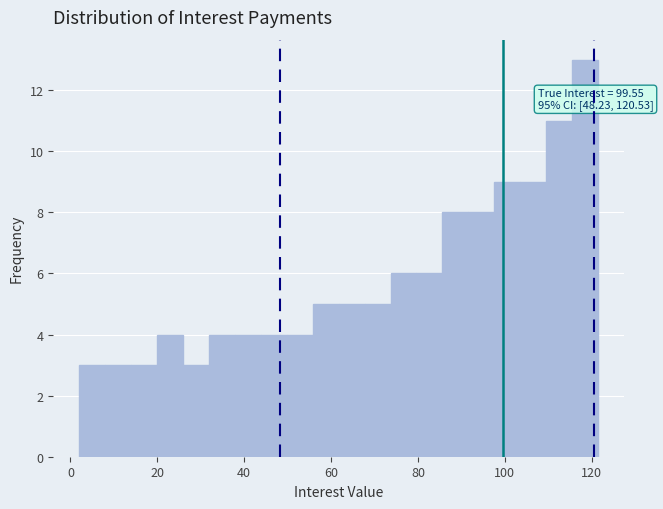

Around what value on the x-axis is the tallest bar? Give the approximate position of its centre, as read against the axis.

118